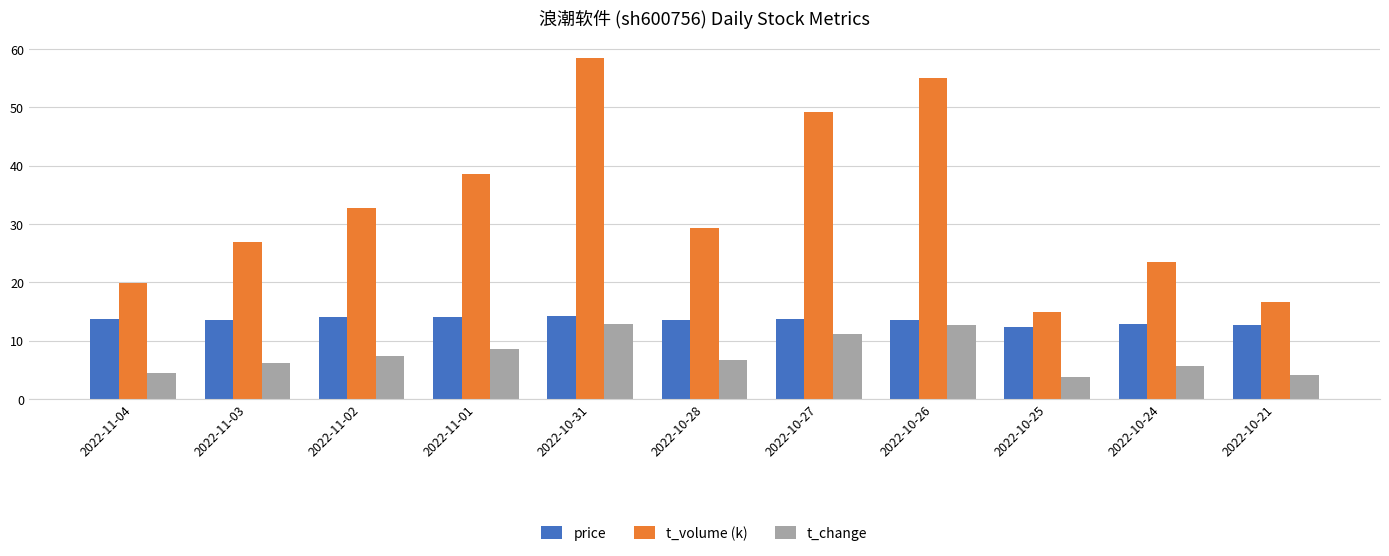

How many values in the t_volume (k) series exceed 29?

6